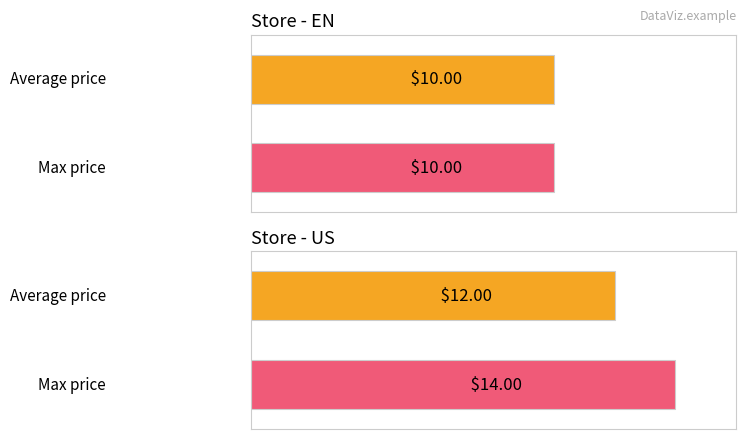

List the series in order of their overall mean, lowest first.

en, us